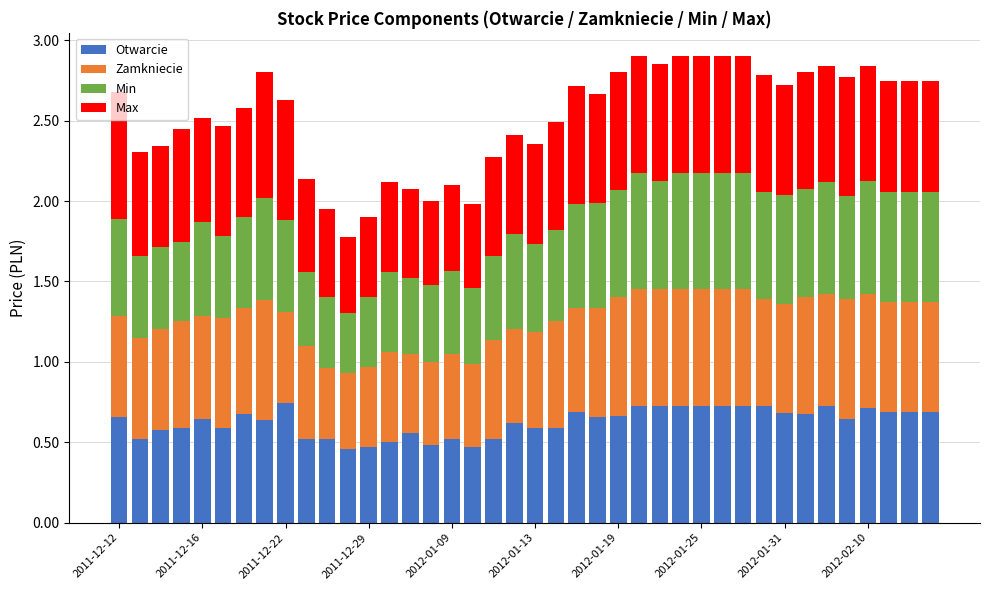

How many Otwarcie values are between 0 and 1?

40